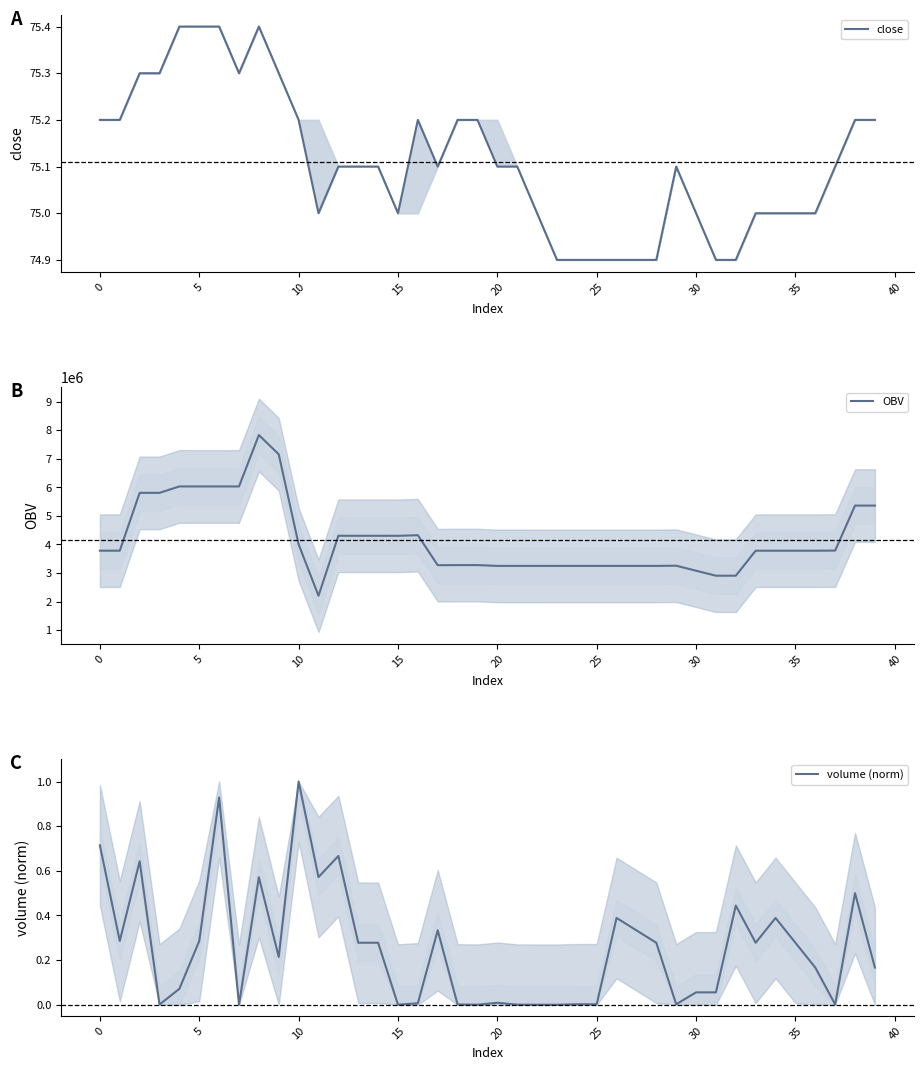

Which has a higher value, 34 or 35?

35